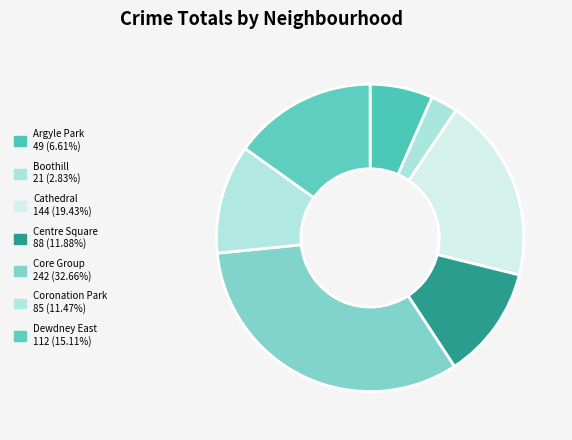

How many segments does this pie chart have?

7